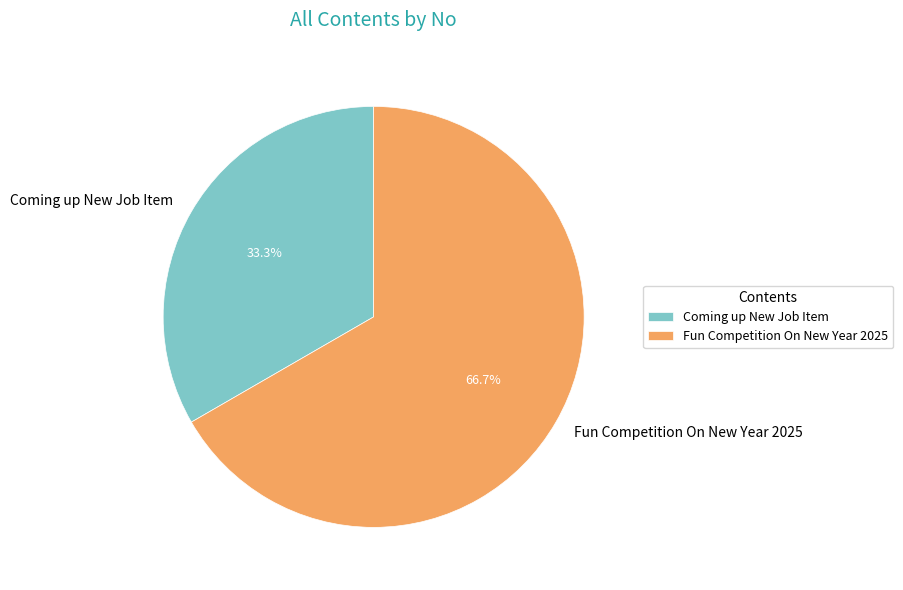

Between Coming up New Job Item and Fun Competition On New Year 2025, which is larger?

Fun Competition On New Year 2025